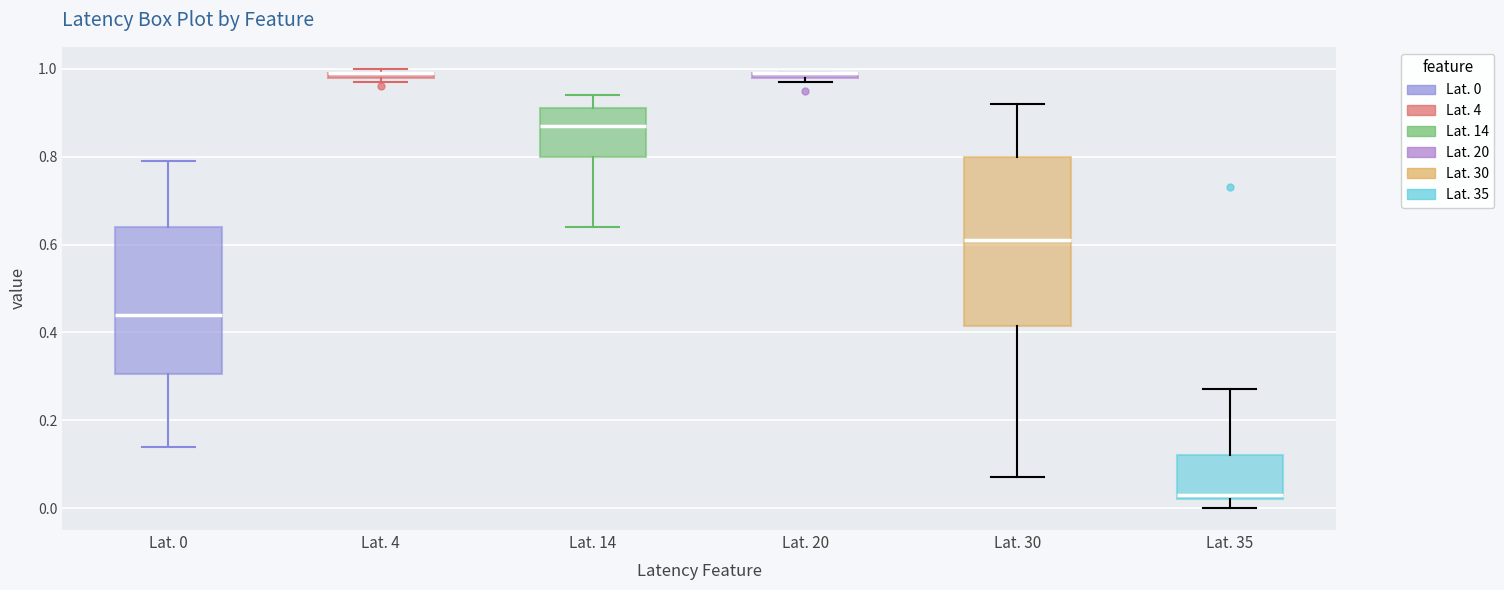

Comparing the boxes themselves (not the whiskers), which one is the tallest?

Lat. 30